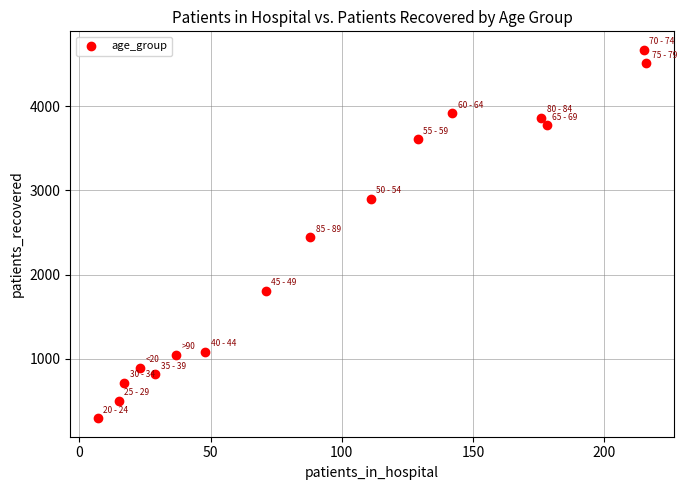

What is the range of Y values (max minus min)?

4379